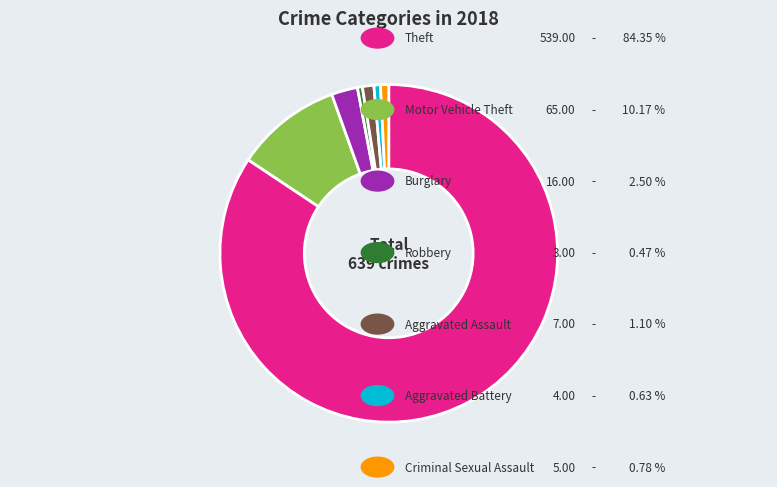

Is there a majority slice in this chart?

Yes